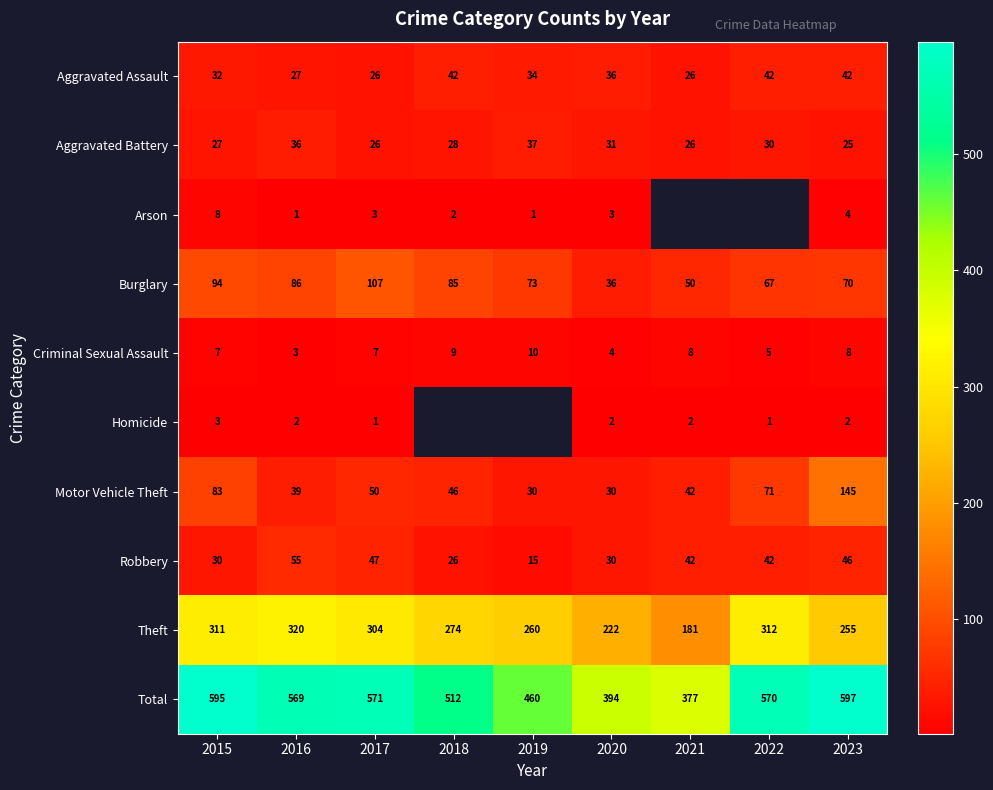

At which category is the sum across all series the highest?

2023